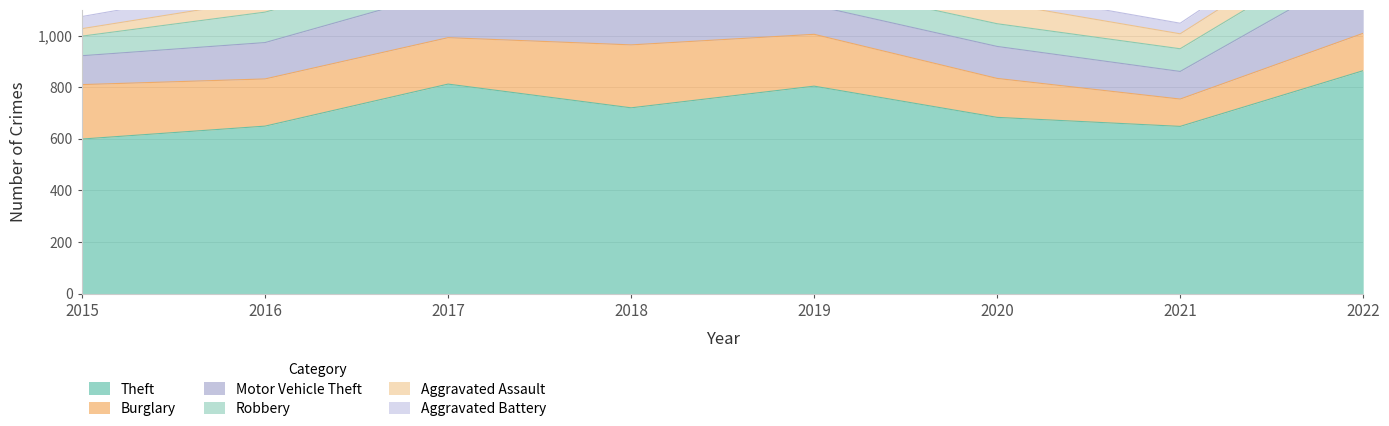

Count the Robbery values in the range 88 to 118.

5